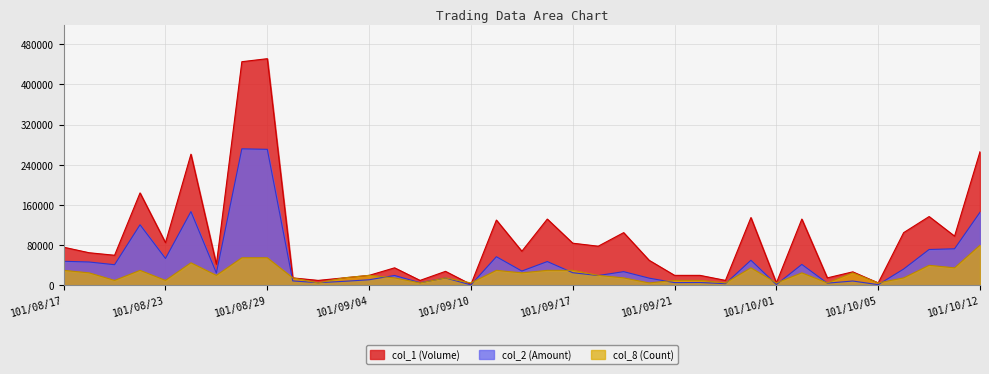

Which series has the widest spread of values?

col_1 (Volume)